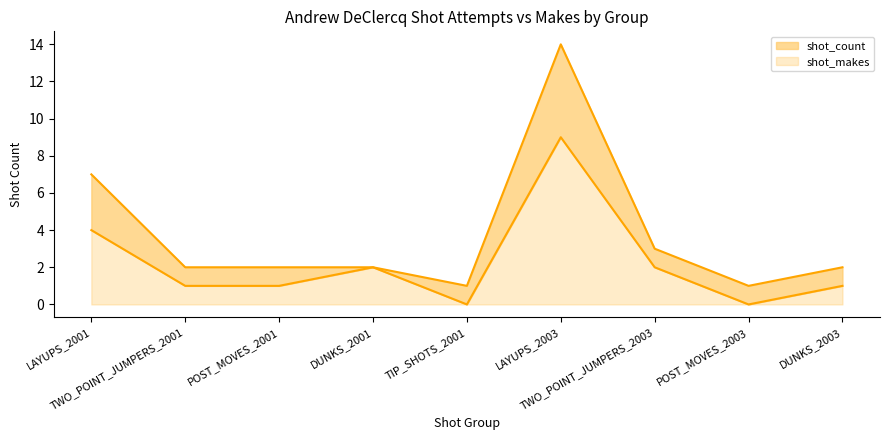

What is the sum of the shot_makes values at LAYUPS_2003 and TWO_POINT_JUMPERS_2003?

11